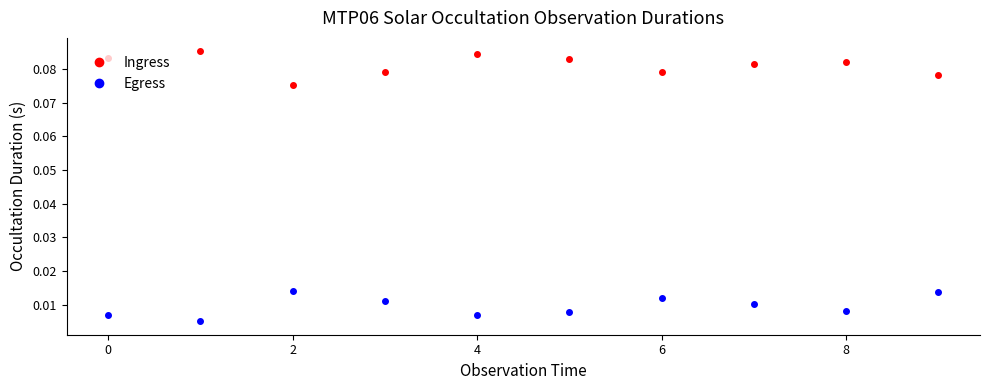

What is the sum of all Ingress values?

0.8